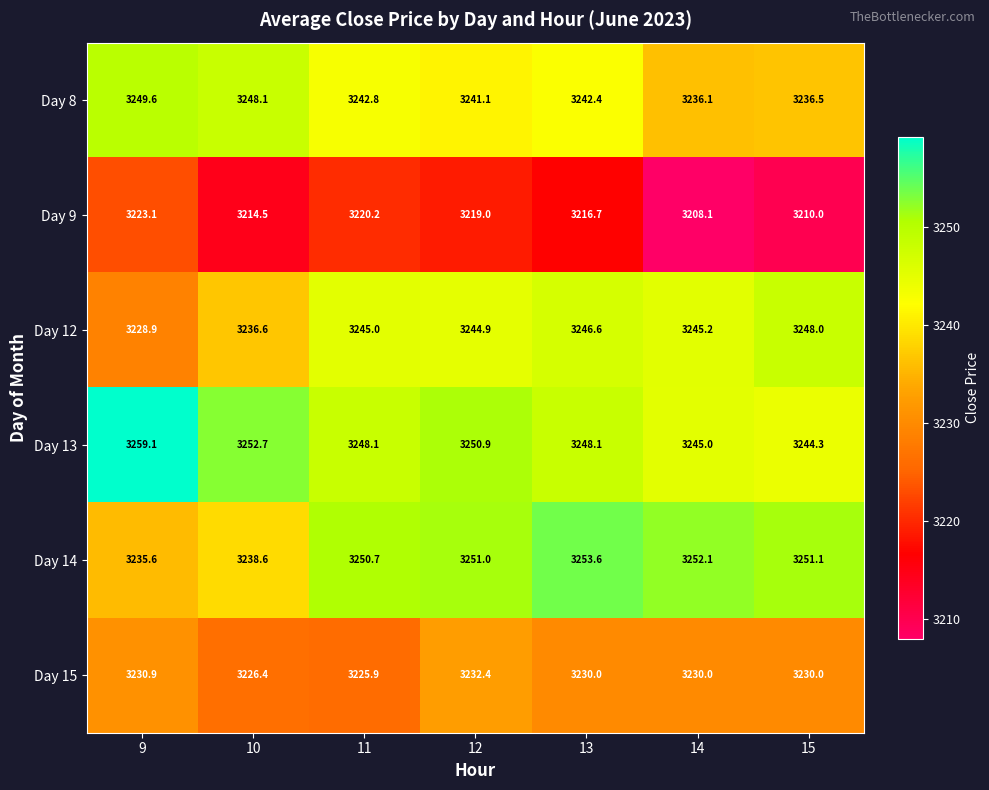

At which category is the sum across all series the highest?

12